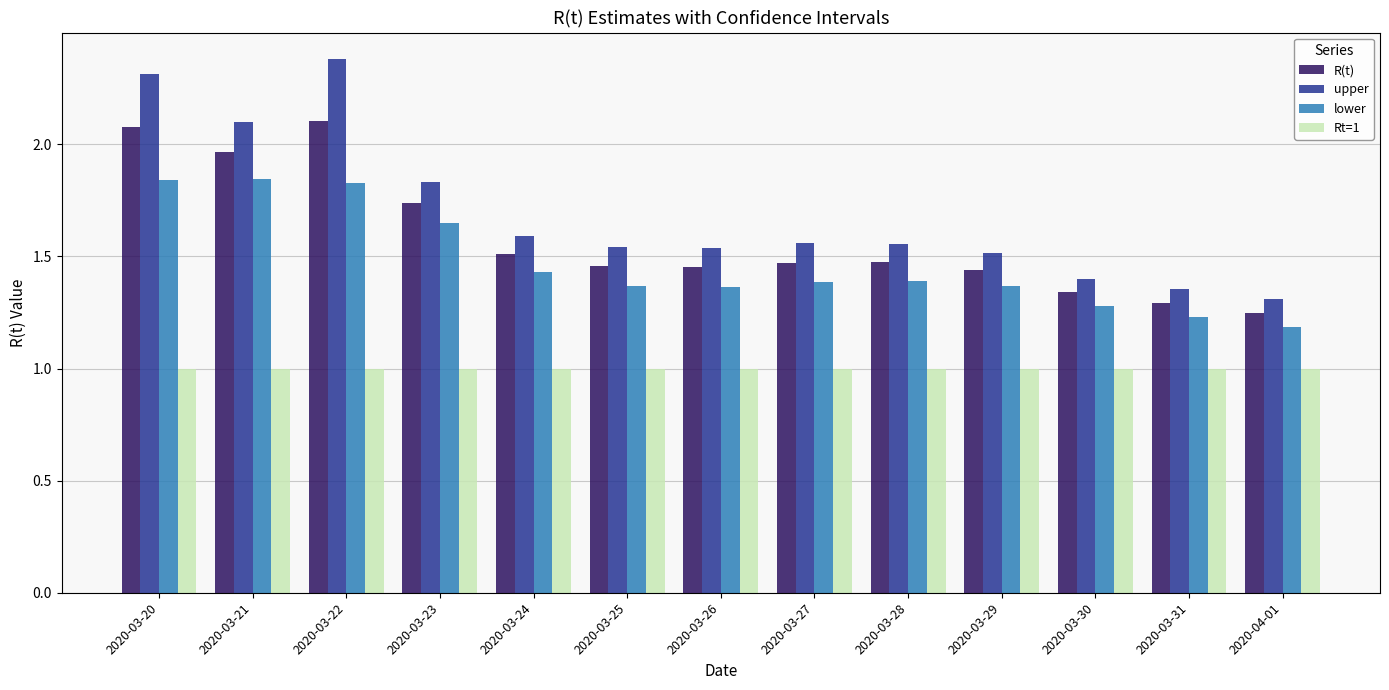

Between 2020-03-28 and 2020-04-01, which series saw the biggest shift?

upper